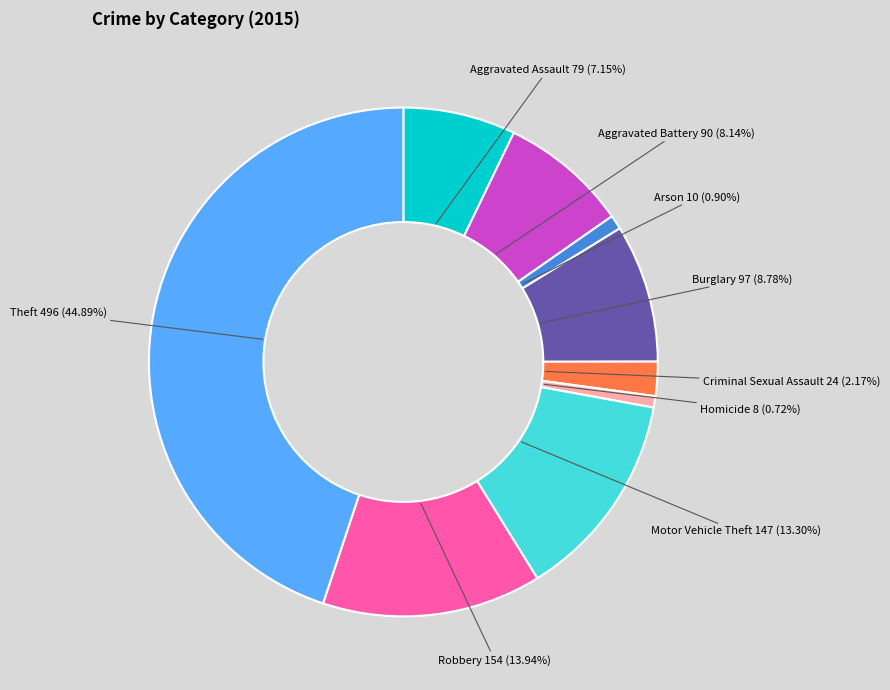

To the nearest percent, what portion does Robbery represent?

14%